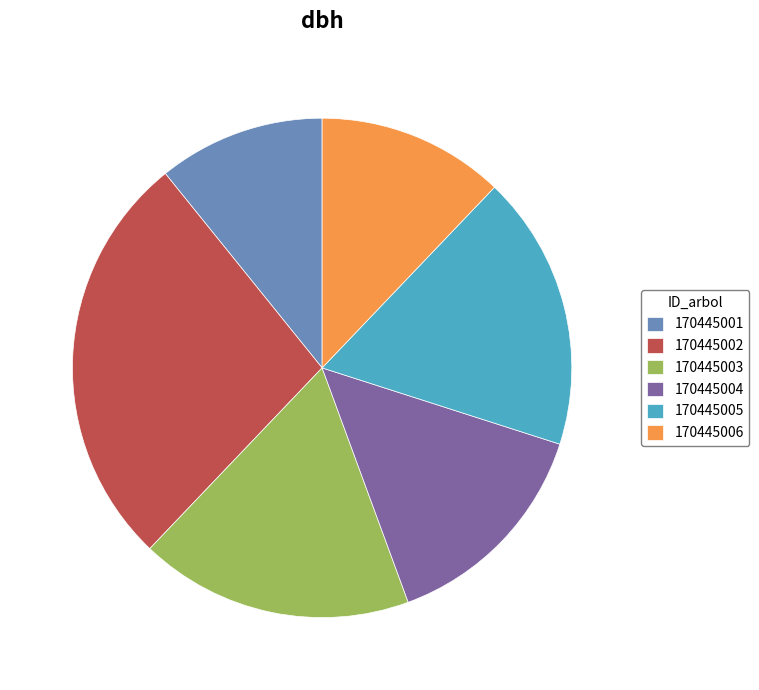

How many segments does this pie chart have?

6